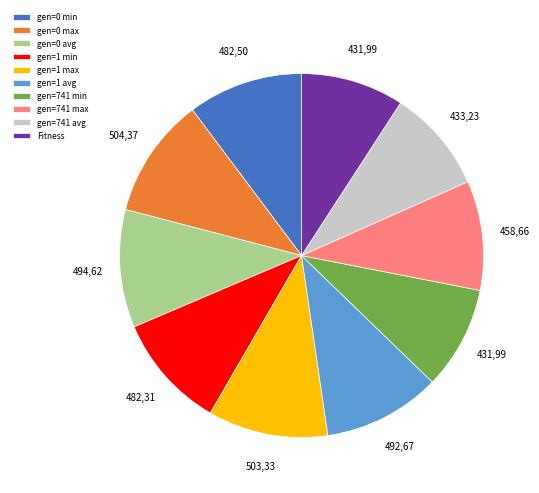

Between Fitness and gen=0 avg, which is larger?

gen=0 avg